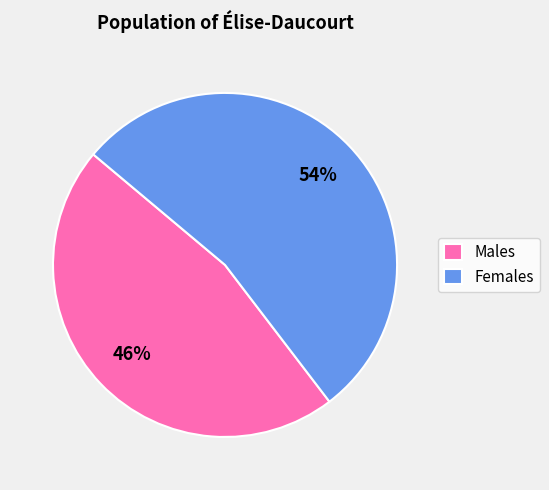

Which slice is the smallest?

Males